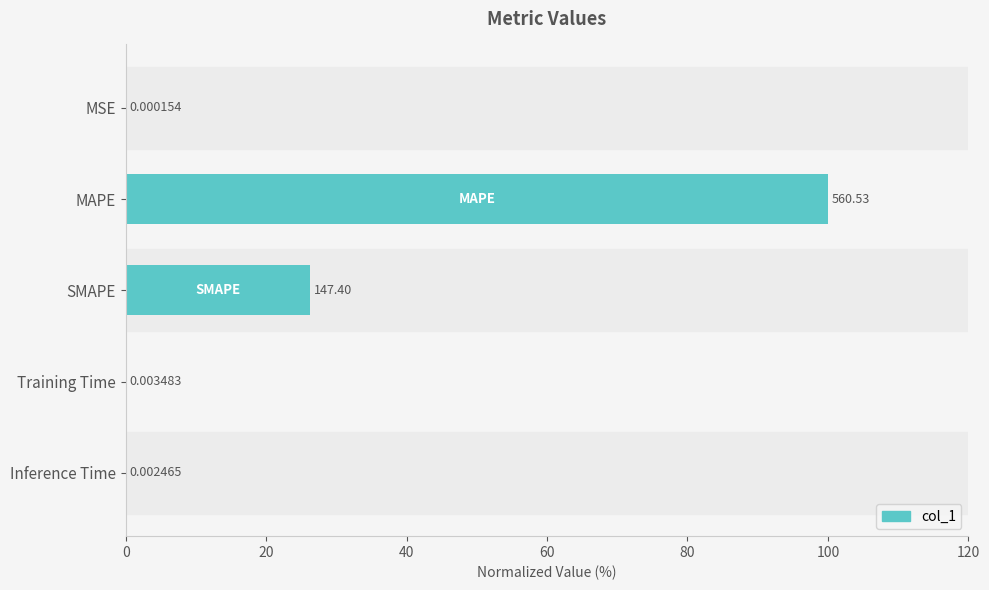

At which label is the value closest to 50?

SMAPE